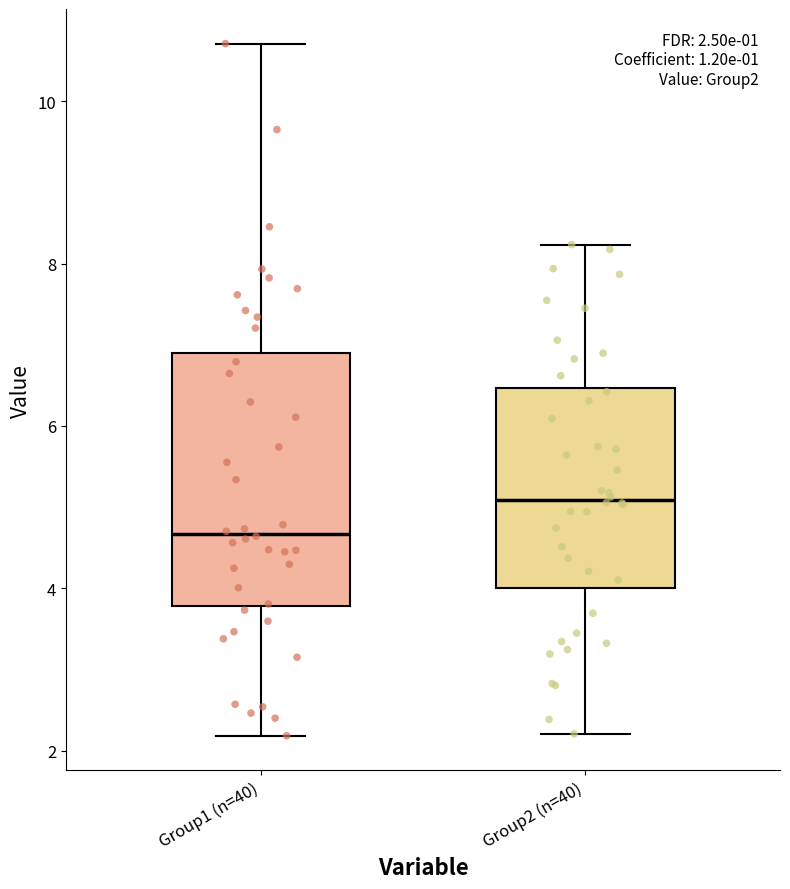

Which box is the tallest, from its lower edge to its upper edge?

Group1 (n=40)